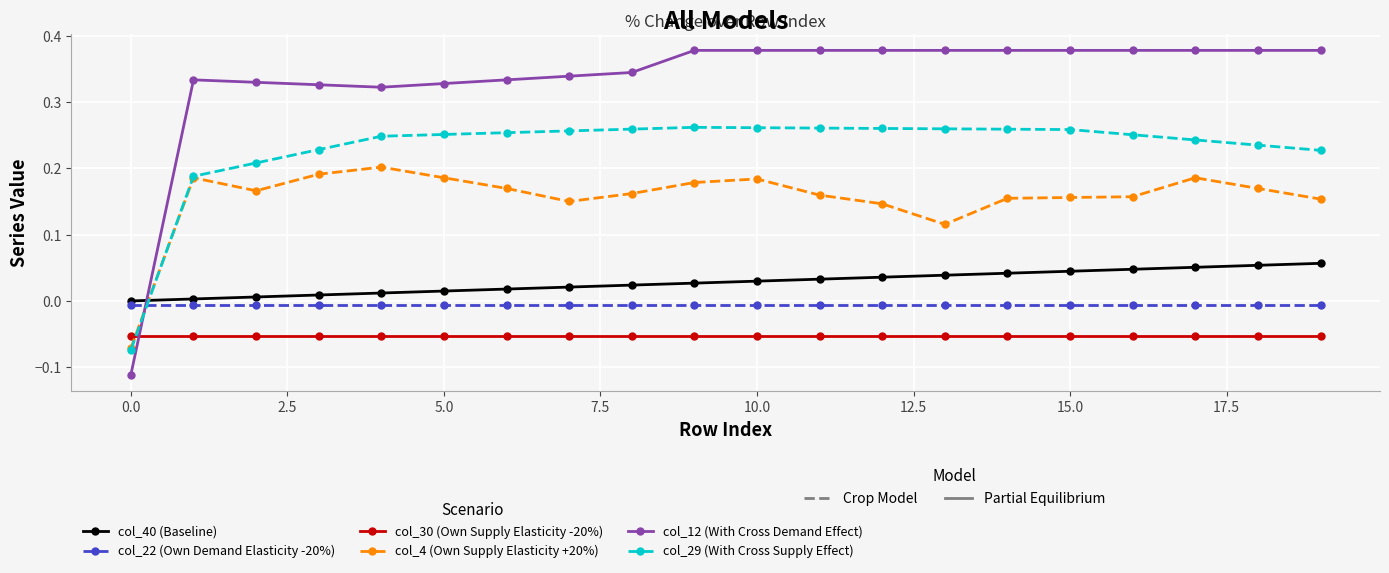

True or false: col_40 (Baseline) and col_4 (Own Supply Elasticity +20%) cross at least once.

True